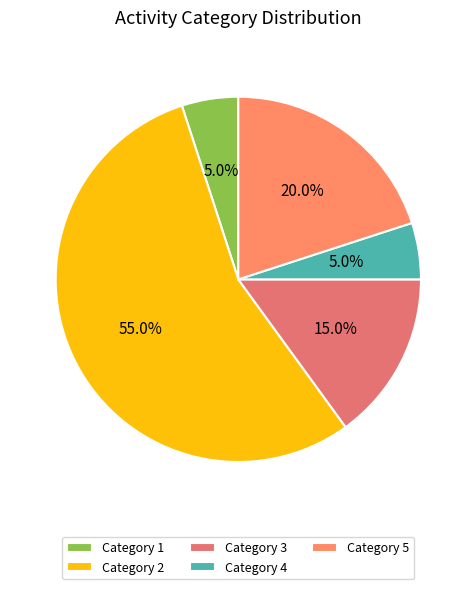

Is there a majority slice in this chart?

Yes